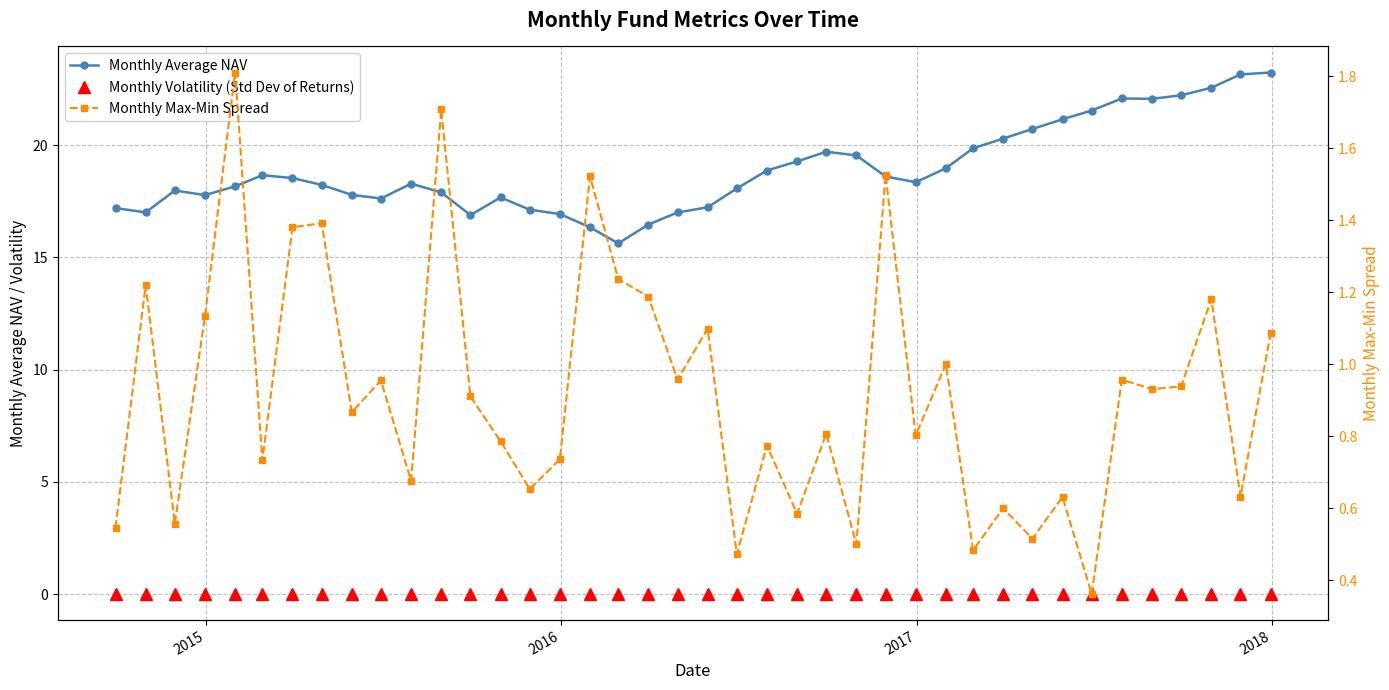

Does the chart have visible grid lines?

Yes